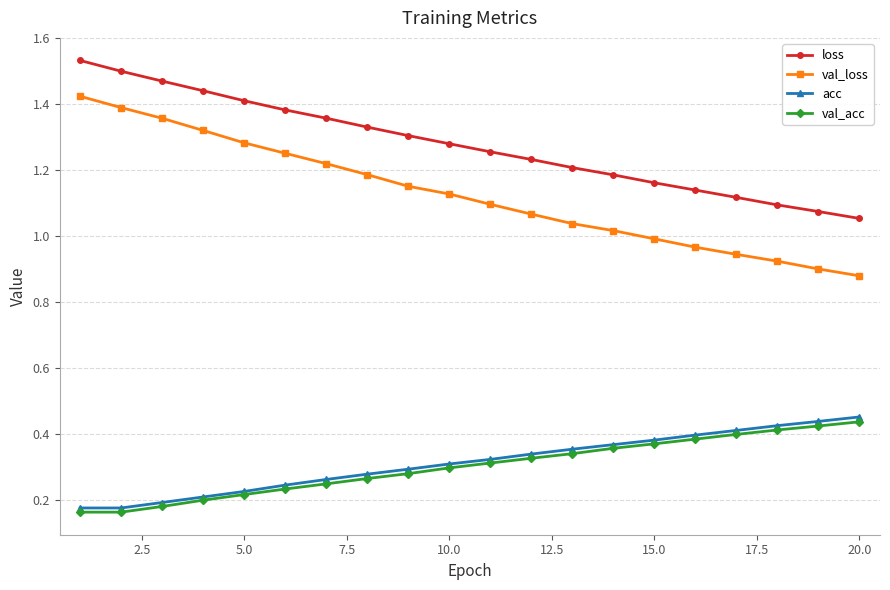

Which series has the largest total across all categories?

loss